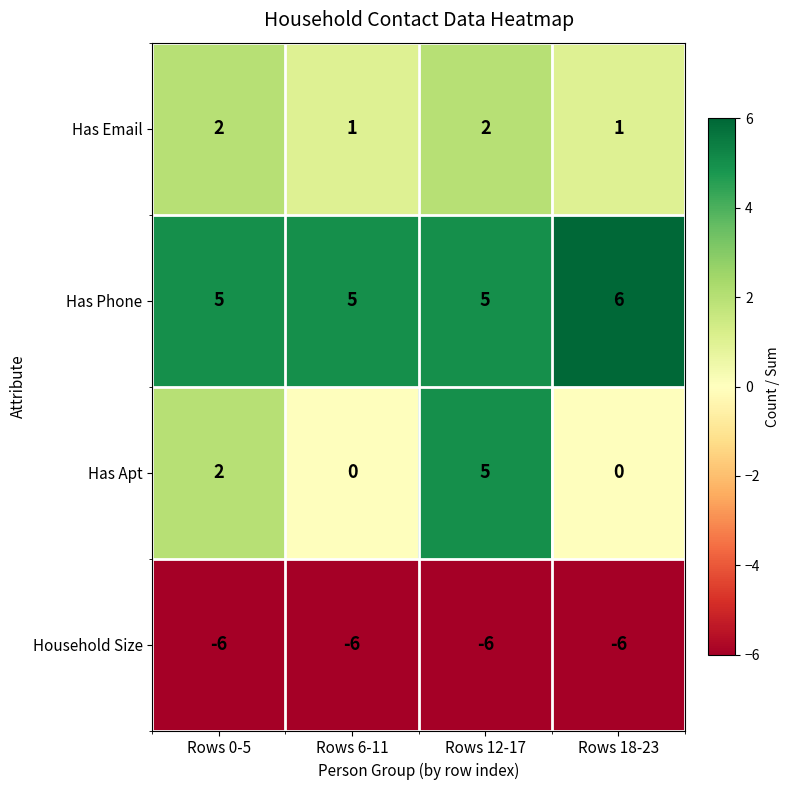

What is the average value of the Household Size series?

-6